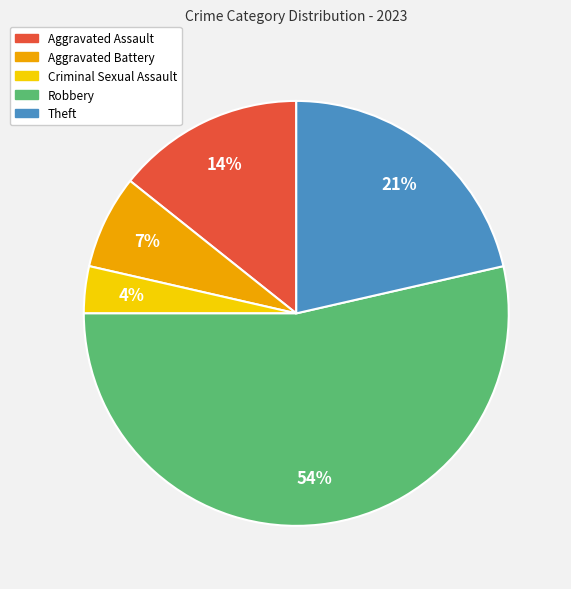

Do Robbery and Aggravated Assault together represent more than half of the pie?

Yes